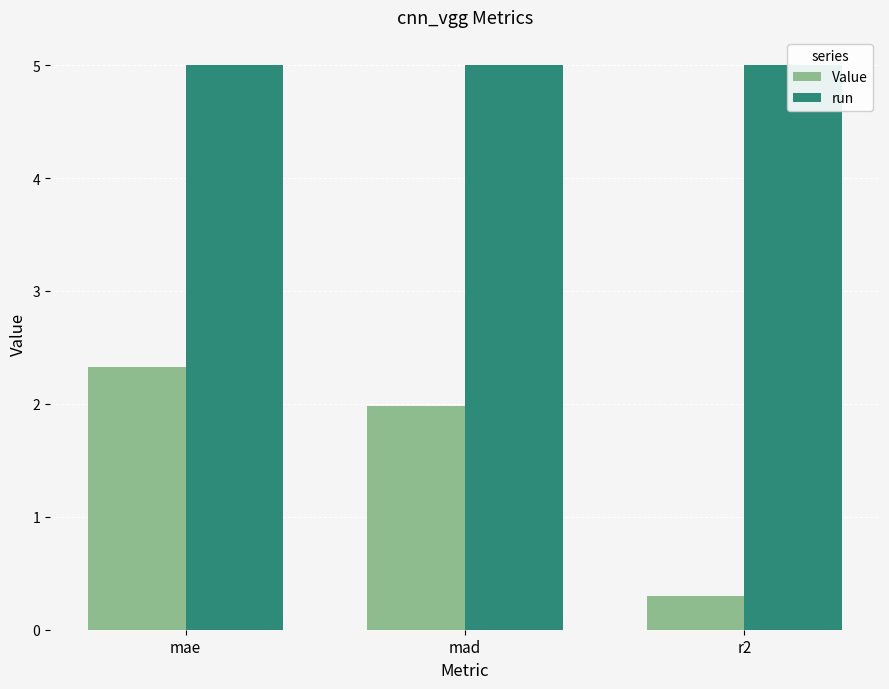

What is the lowest value of the run series?

5.0